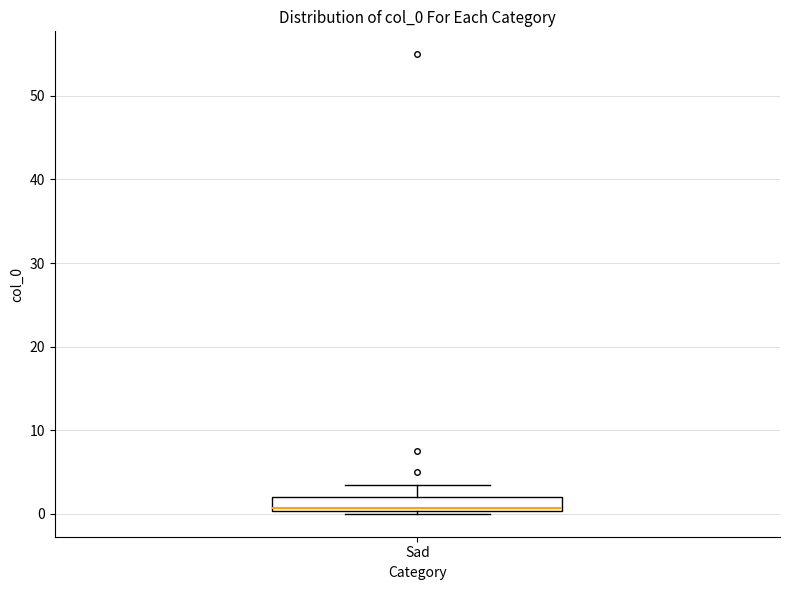

Where is the lower edge of the box for Sad on the y-axis? The values are not printed on the chart, so give them approximately, as read against the axis.

0